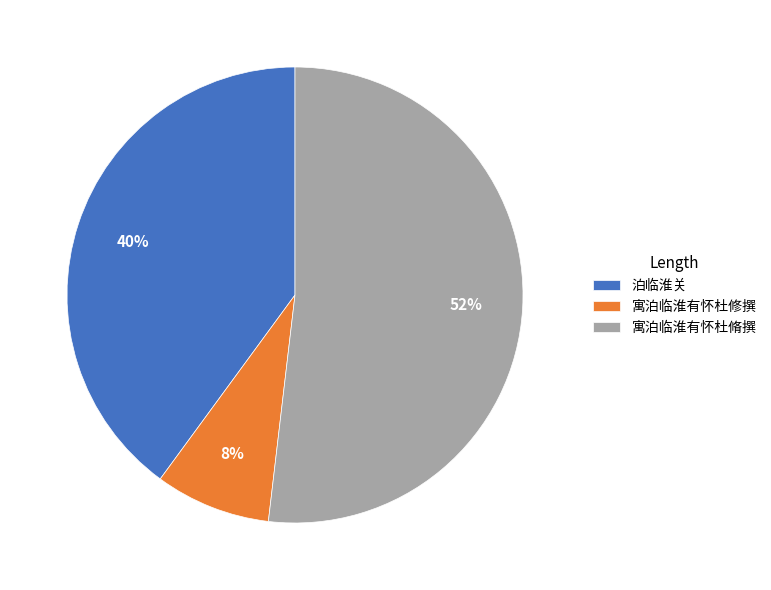

Is the sum of 泊临淮关 and 寓泊临淮有怀杜修撰 greater than half?

No